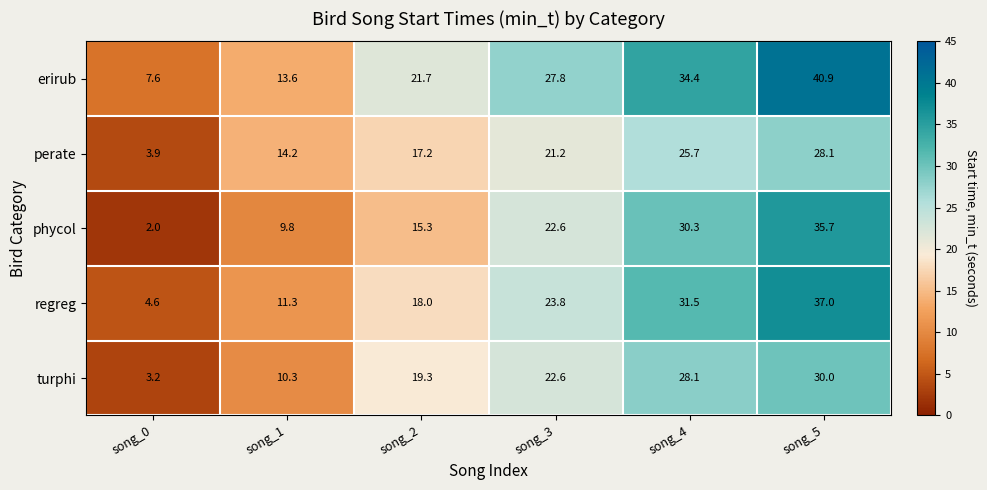

Read the turphi value at song_3.

22.6